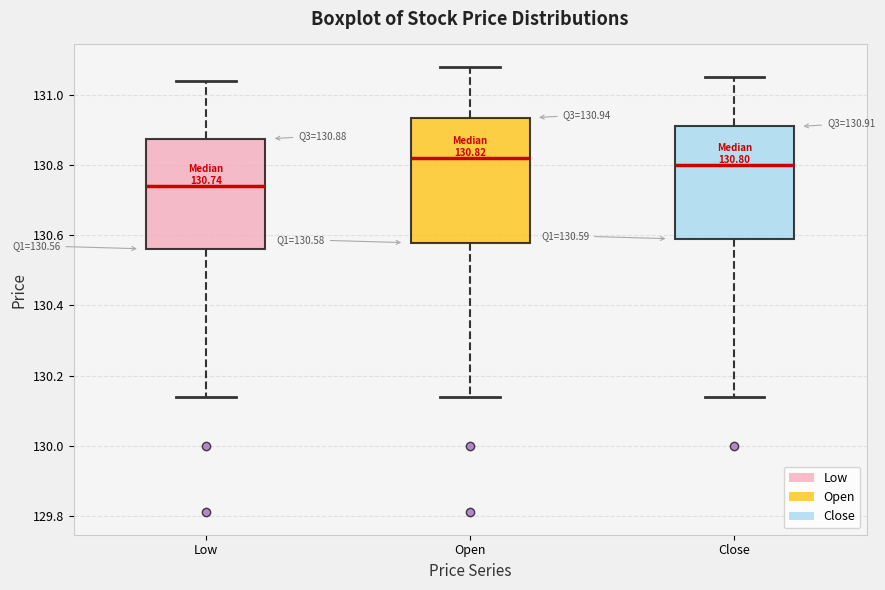

Which box is the tallest, from its lower edge to its upper edge?

Open